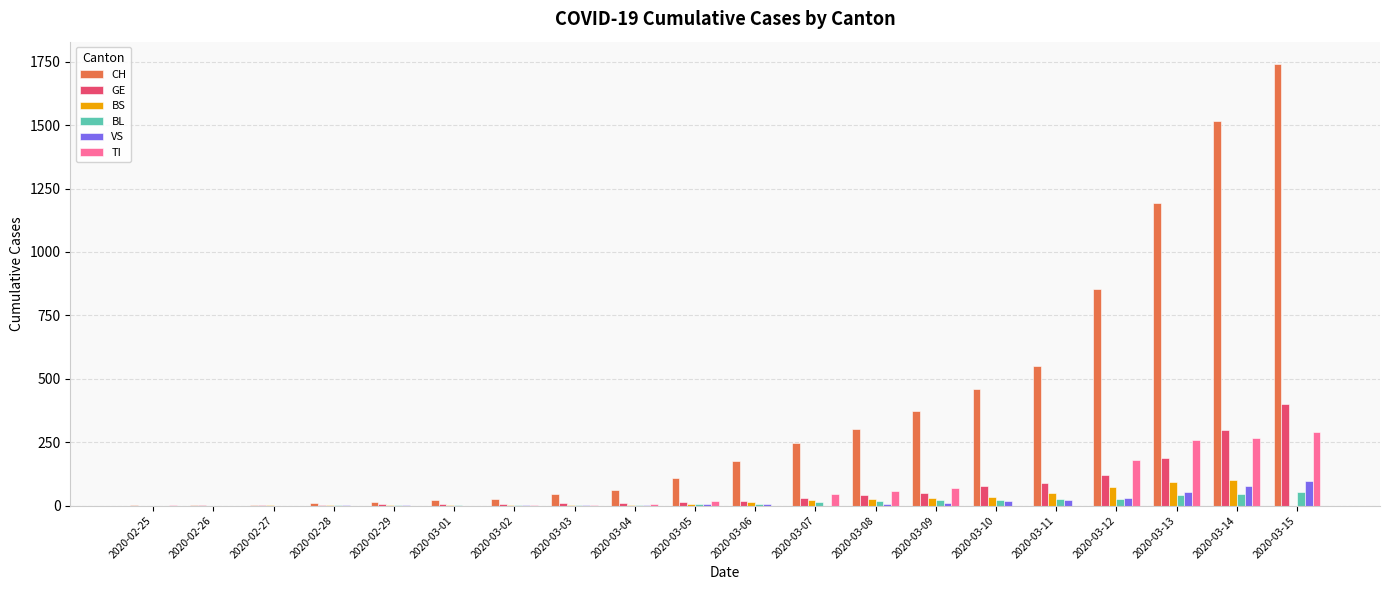

Which series has the widest spread of values?

CH